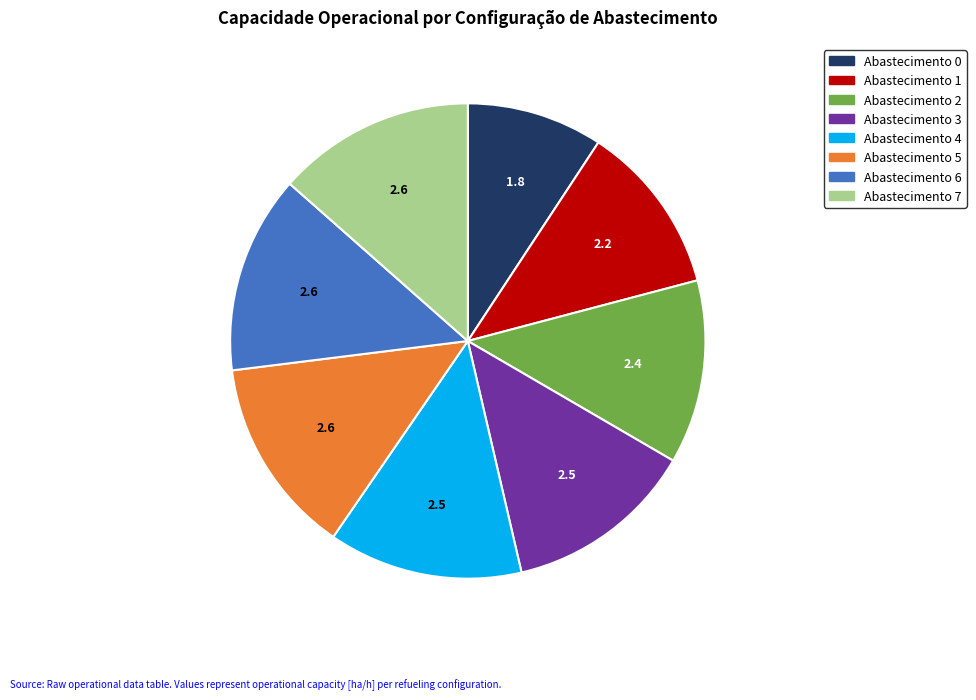

Is there a majority slice in this chart?

No